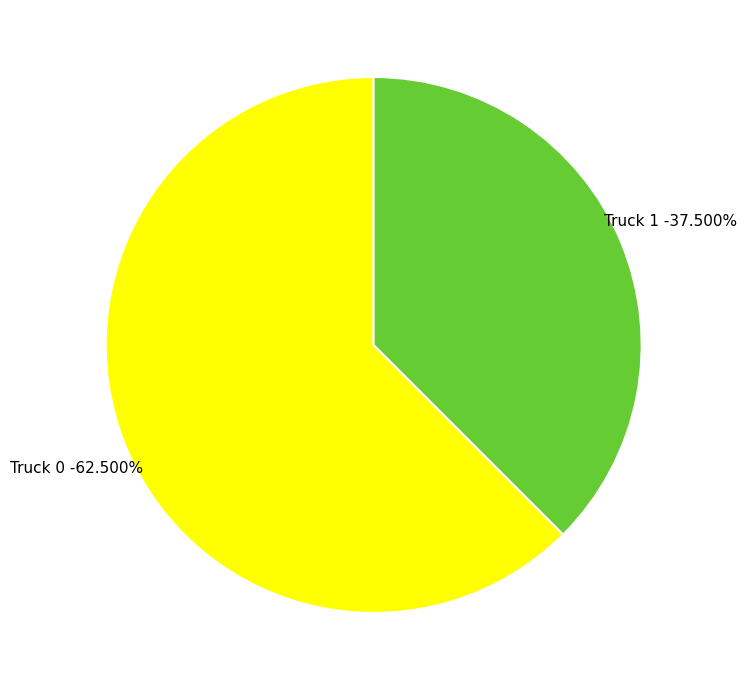

What is the smallest slice in the pie chart?

Truck 1